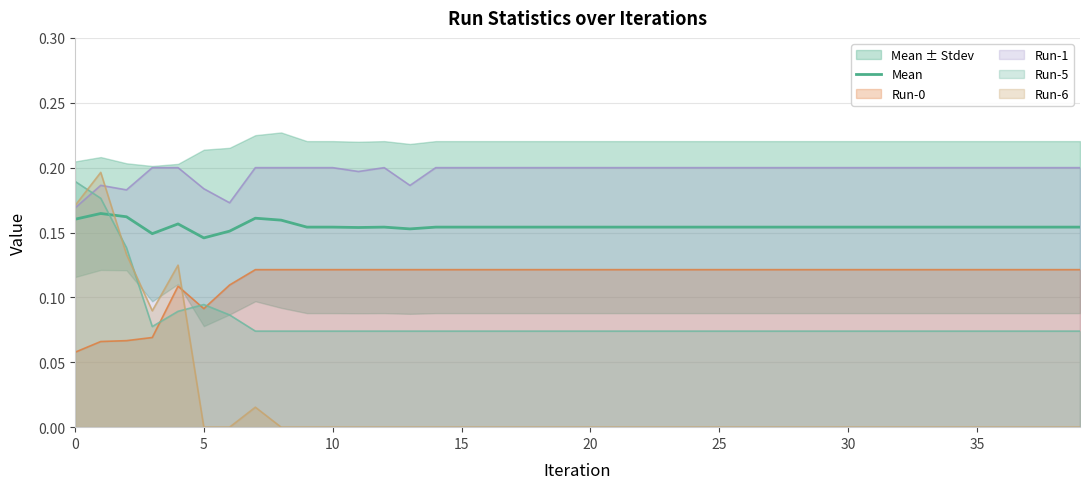

True or false: Mean and Run-0 cross at least once.

False